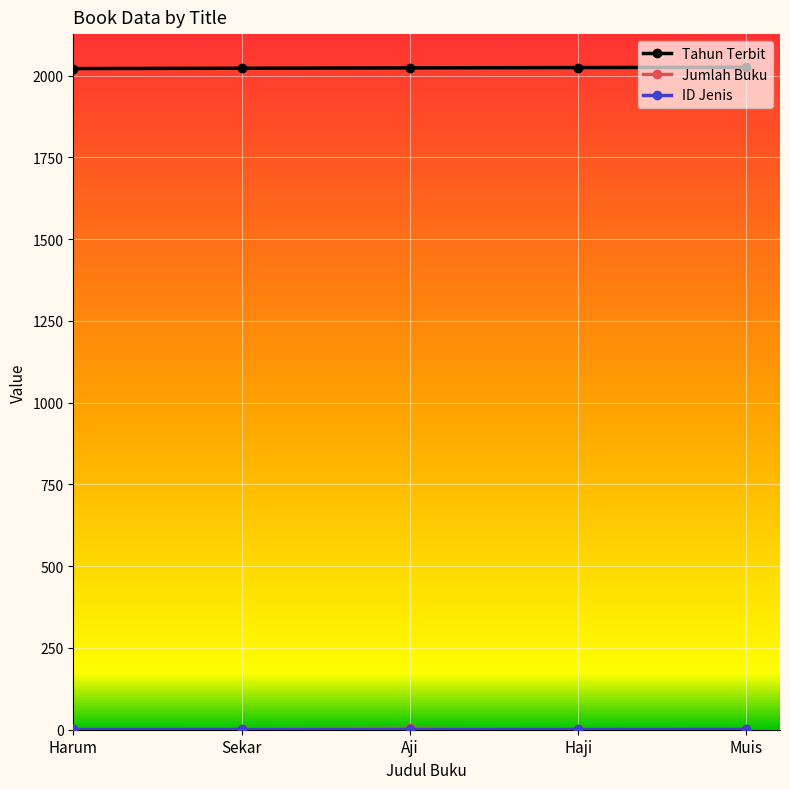

The Tahun Terbit series shows 2026 at Muis. True or false?

True